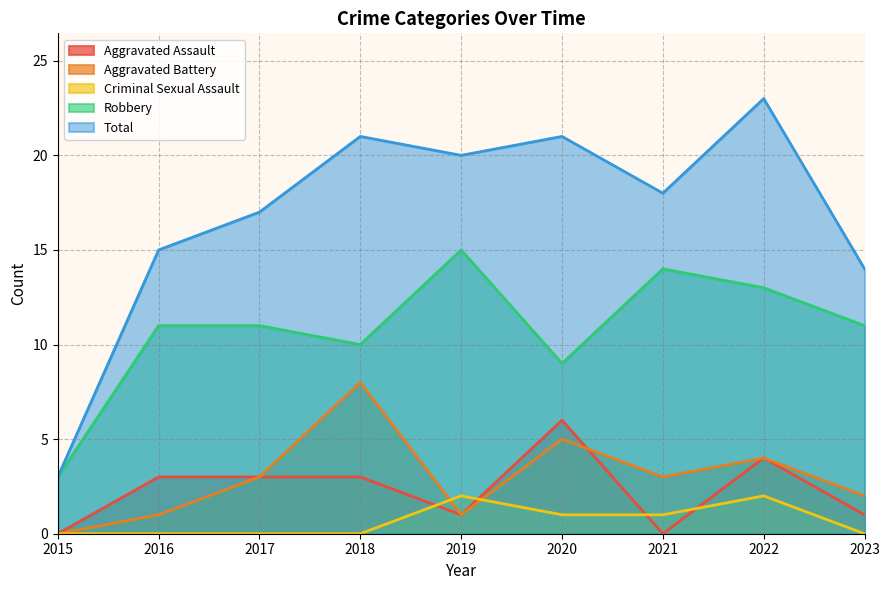

Reading left to right, list all the values displayed in this chart.

Aggravated Assault: 2015=0	2016=3	2017=3	2018=3	2019=1	2020=6	2021=0	2022=4	2023=1
Aggravated Battery: 2015=0	2016=1	2017=3	2018=8	2019=1	2020=5	2021=3	2022=4	2023=2
Criminal Sexual Assault: 2015=0	2016=0	2017=0	2018=0	2019=2	2020=1	2021=1	2022=2	2023=0
Robbery: 2015=3	2016=11	2017=11	2018=10	2019=15	2020=9	2021=14	2022=13	2023=11
Total: 2015=3	2016=15	2017=17	2018=21	2019=20	2020=21	2021=18	2022=23	2023=14